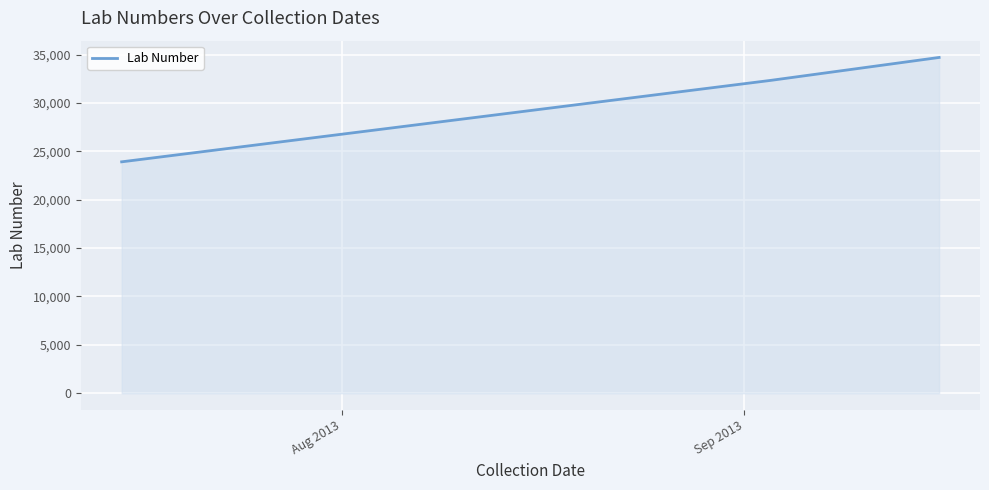

What is the greatest value displayed?

34706